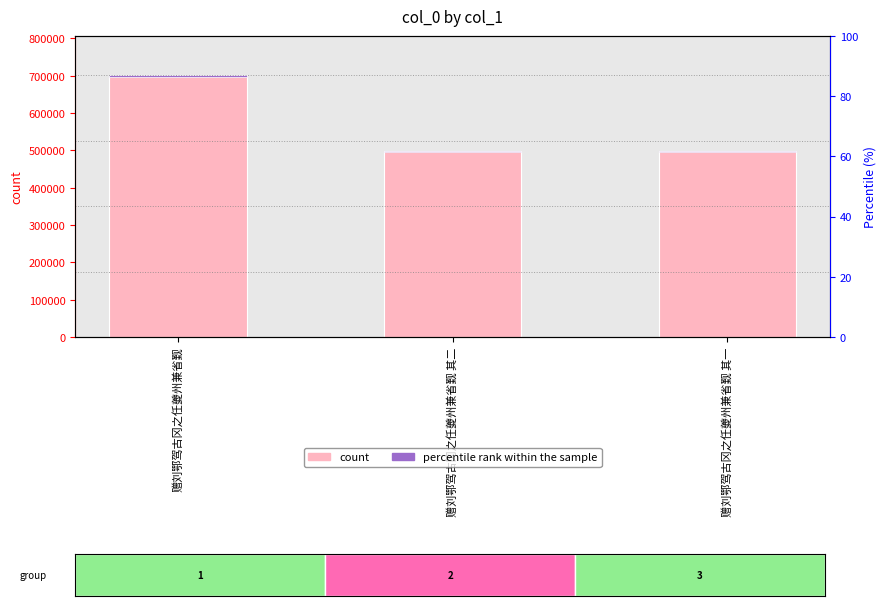

What is the maximum value for col_0?

701432.0